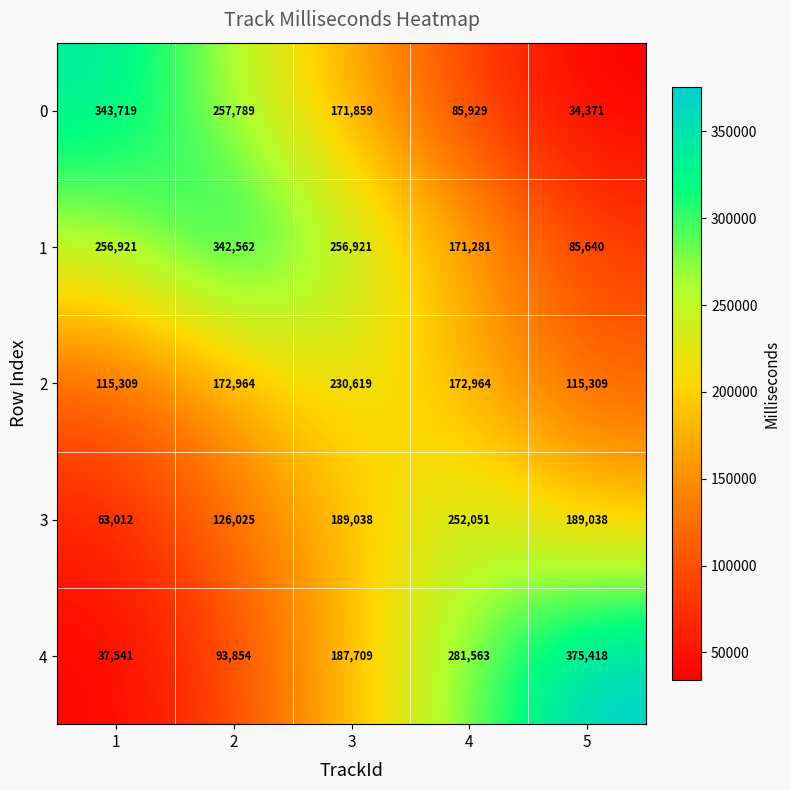

Reading left to right, transcribe all the data shown in this chart.

0: 343719	257789	171859	85929	34371
1: 256921	342562	256921	171281	85640
2: 115309	172964	230619	172964	115309
3: 63012	126025	189038	252051	189038
4: 37541	93854	187709	281563	375418